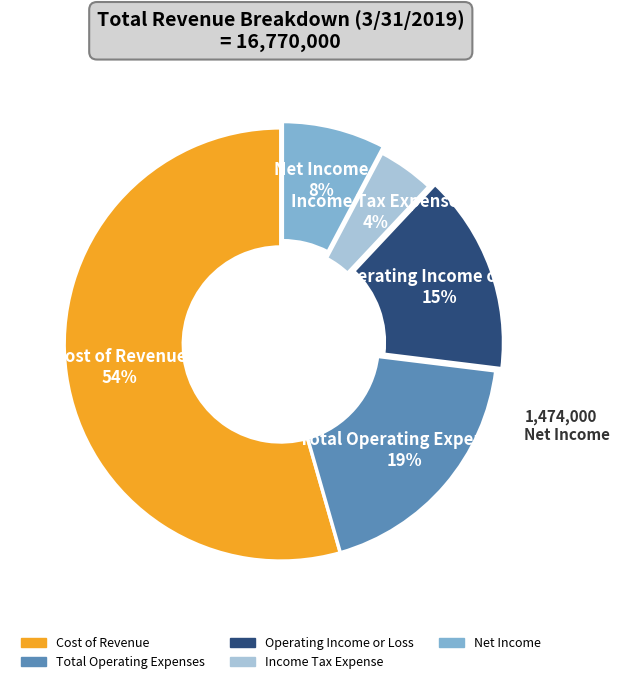

Which has a higher value, Total Operating Expenses or Operating Income or Loss?

Total Operating Expenses